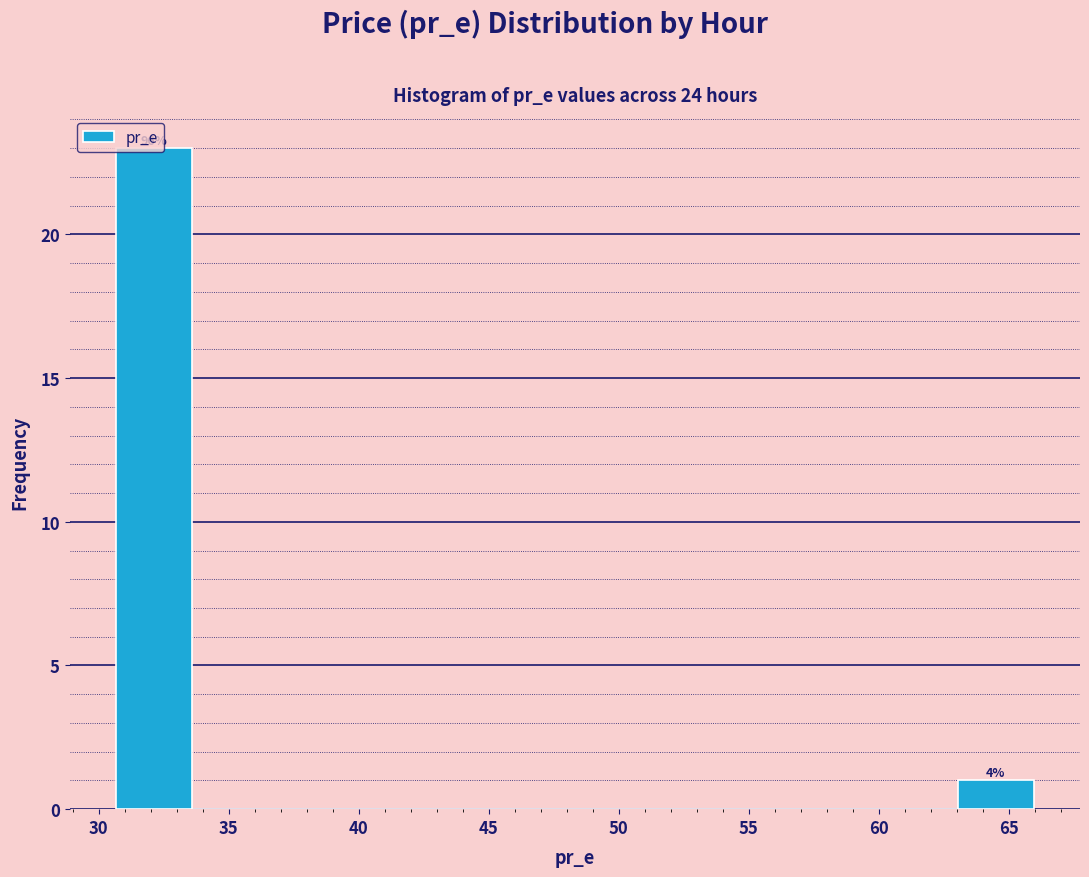

Which range on the x-axis has the tallest bar?

30.5 to 33.5